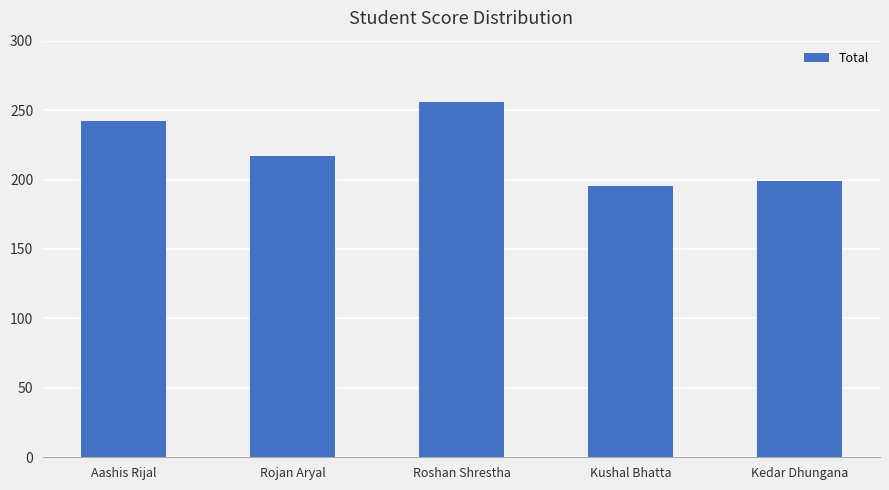

What is the average value?

222